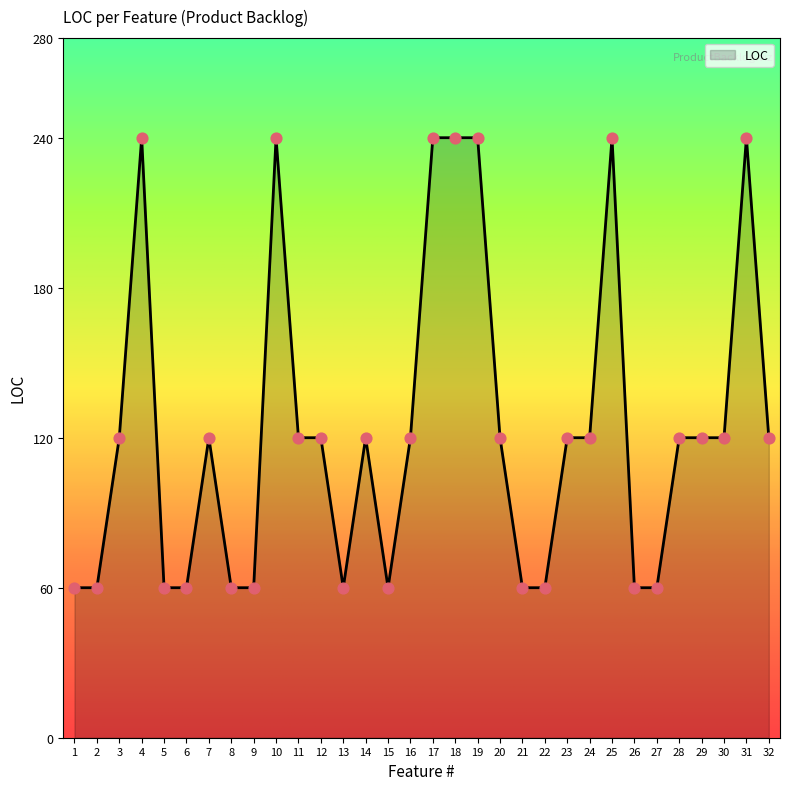

What is the change in value from 12 to 22?

-60